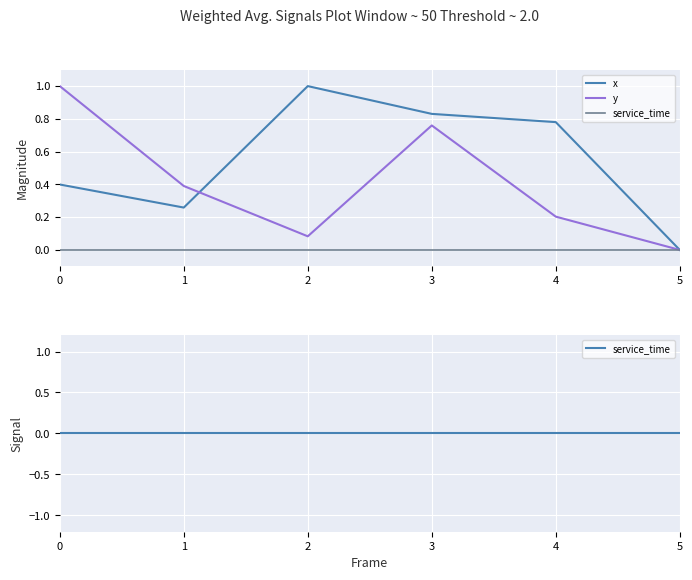

Does the chart display data point markers on the line(s)?

No